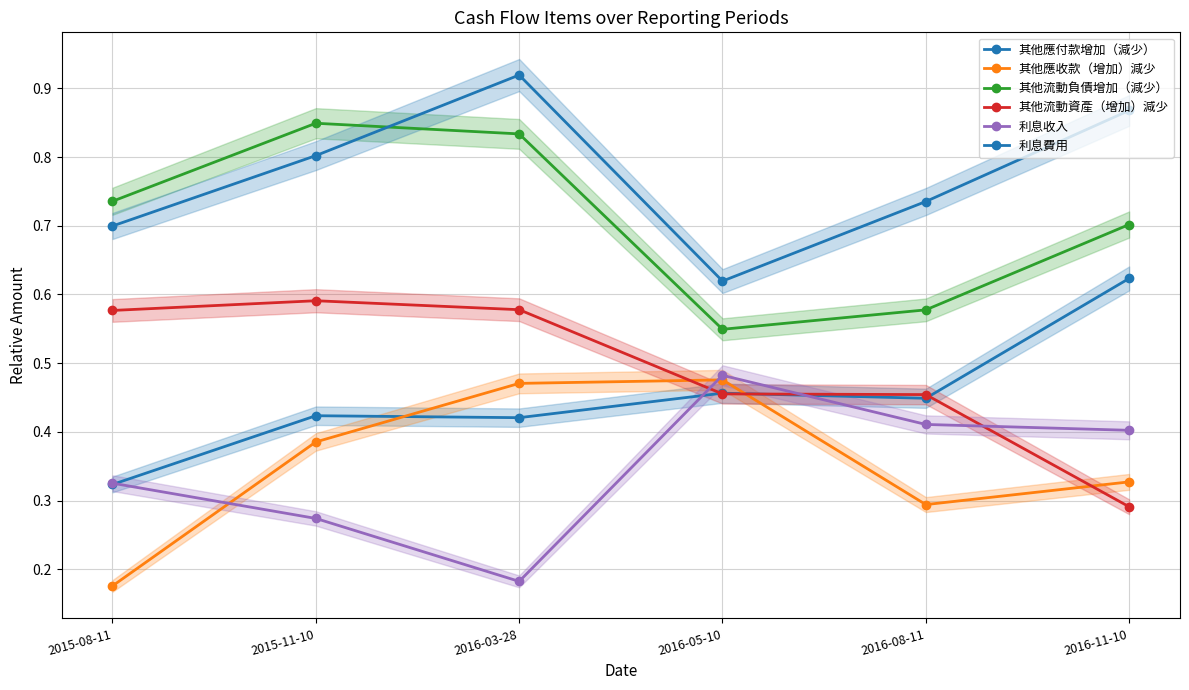

Reading right to left, what are all the values shown in this chart?

其他應付款增加（減少）: 2016-11-10=0.6	2016-08-11=0.4	2016-05-10=0.5	2016-03-28=0.4	2015-11-10=0.4	2015-08-11=0.3
其他應收款（增加）減少: 2016-11-10=0.3	2016-08-11=0.3	2016-05-10=0.5	2016-03-28=0.5	2015-11-10=0.4	2015-08-11=0.2
其他流動負債增加（減少）: 2016-11-10=0.7	2016-08-11=0.6	2016-05-10=0.5	2016-03-28=0.8	2015-11-10=0.8	2015-08-11=0.7
其他流動資產（增加）減少: 2016-11-10=0.3	2016-08-11=0.5	2016-05-10=0.5	2016-03-28=0.6	2015-11-10=0.6	2015-08-11=0.6
利息收入: 2016-11-10=0.4	2016-08-11=0.4	2016-05-10=0.5	2016-03-28=0.2	2015-11-10=0.3	2015-08-11=0.3
利息費用: 2016-11-10=0.9	2016-08-11=0.7	2016-05-10=0.6	2016-03-28=0.9	2015-11-10=0.8	2015-08-11=0.7